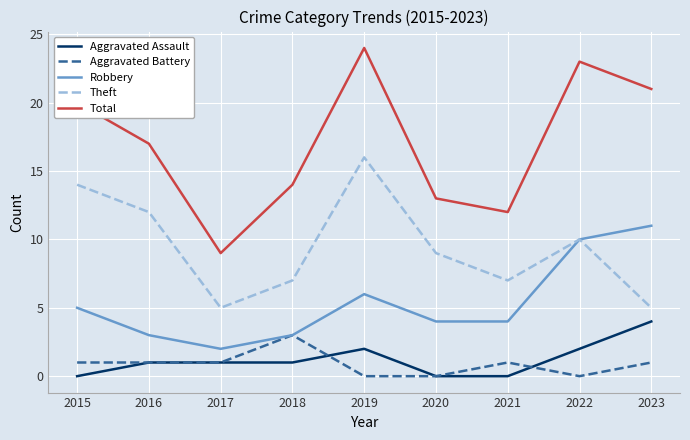

What is the spread (max minus min) of values at 2017?

8